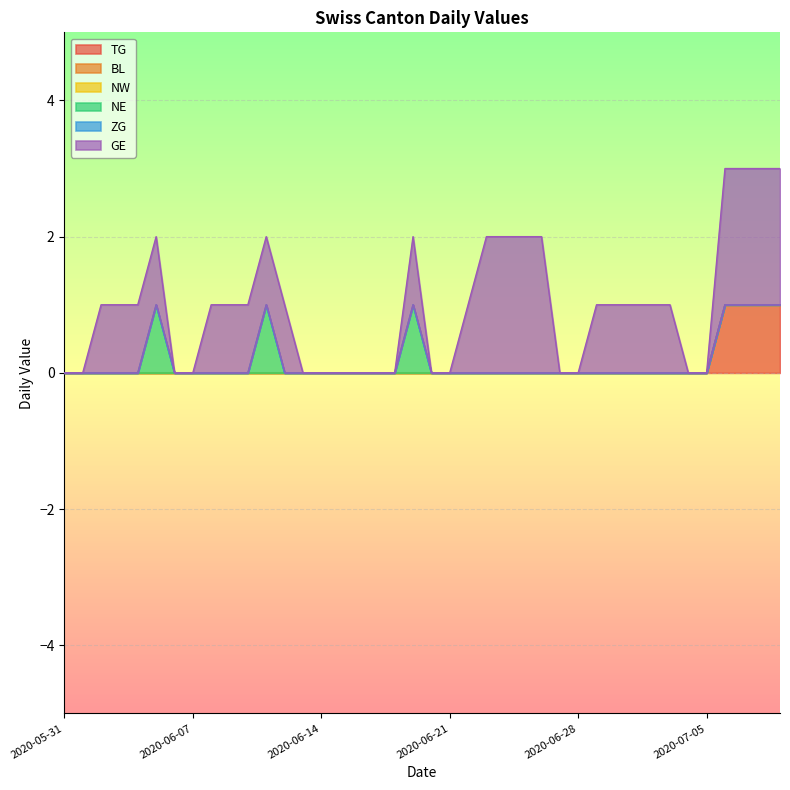

Is the value of NW at 2020-06-02 greater than the value of GE at 2020-06-21?

No